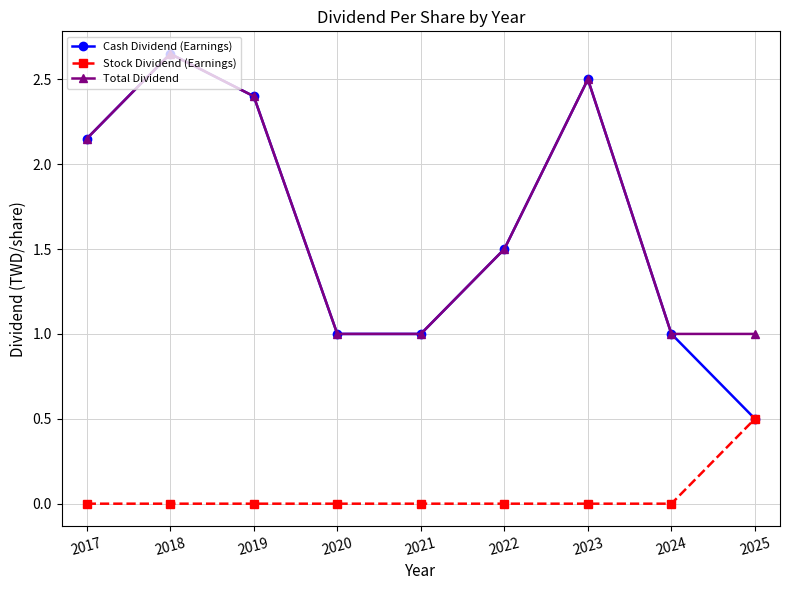

True or false: Total Dividend and Stock Dividend (Earnings) cross at least once.

False